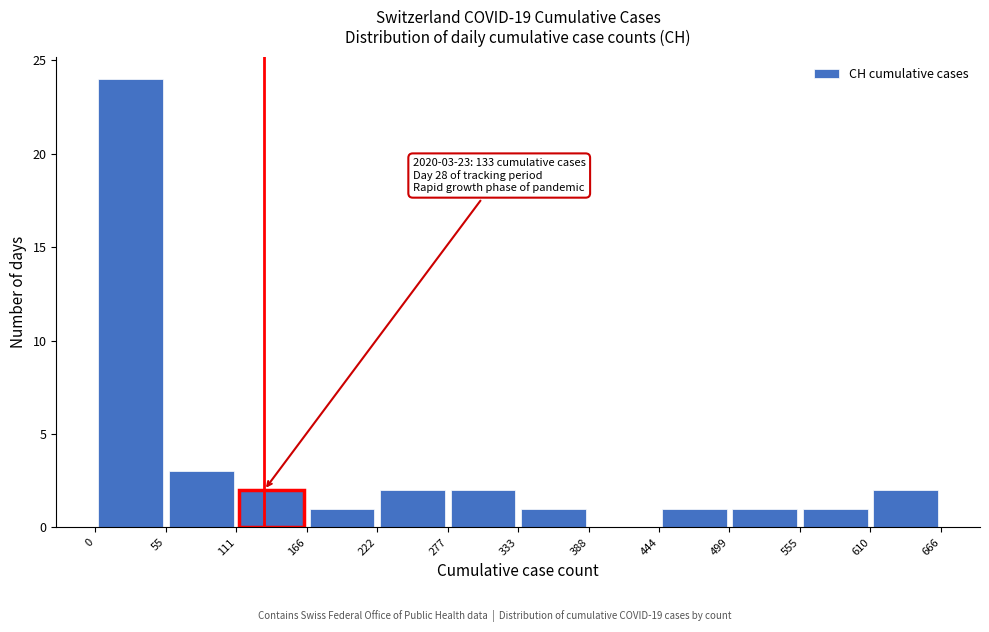

Which range on the x-axis has the tallest bar?

0 to 55